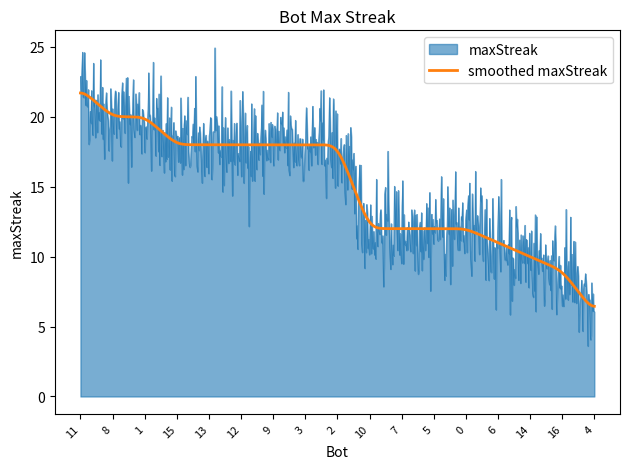

Which series has the widest spread of values?

maxStreak